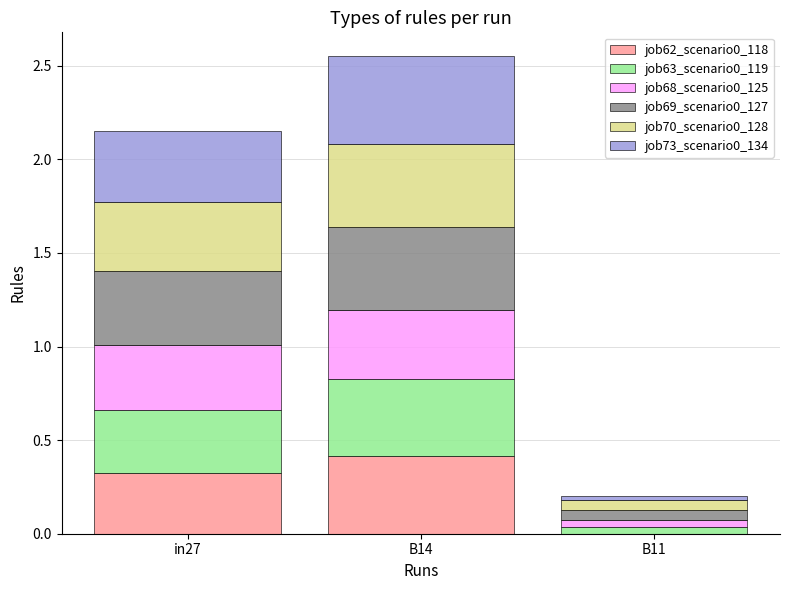

At which label does job62_scenario0_118 reach its peak?

B14